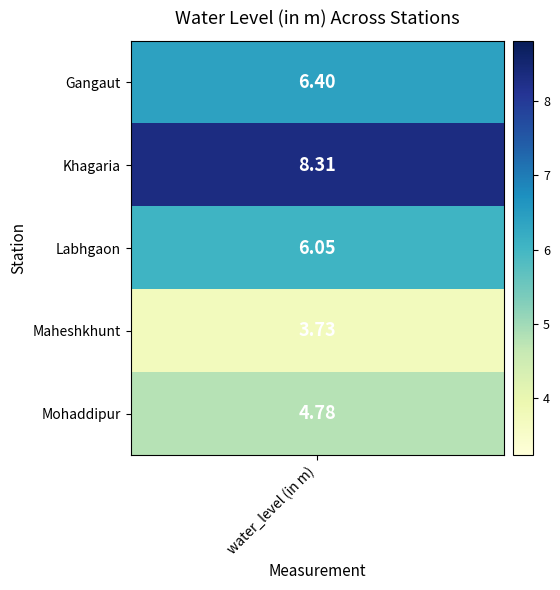

What is the maximum value for Mohaddipur?

4.8